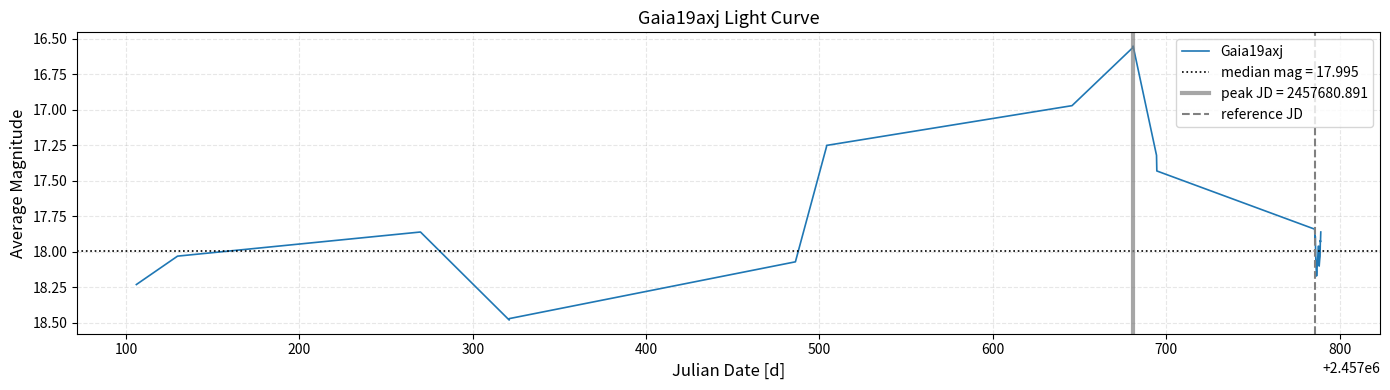

Is it true that the value at 15 is 11.1?

False